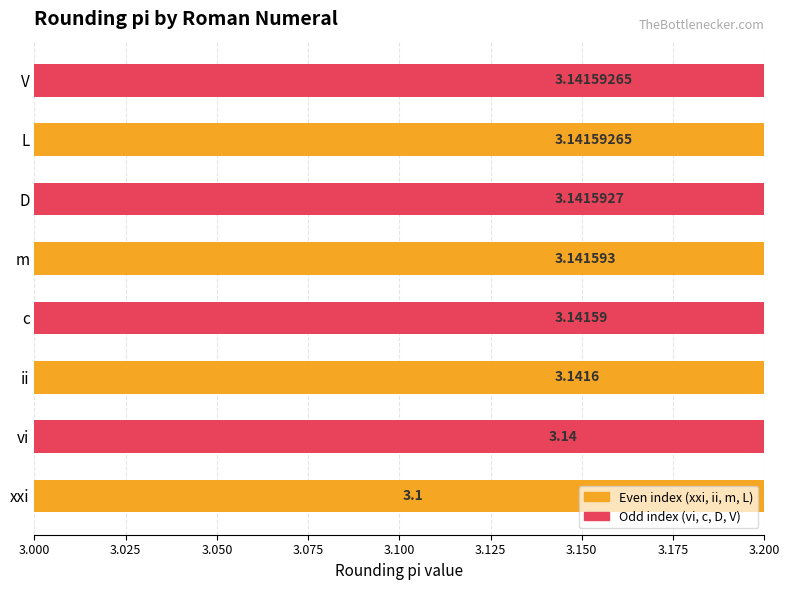

The value at m is 2.0. True or false?

False